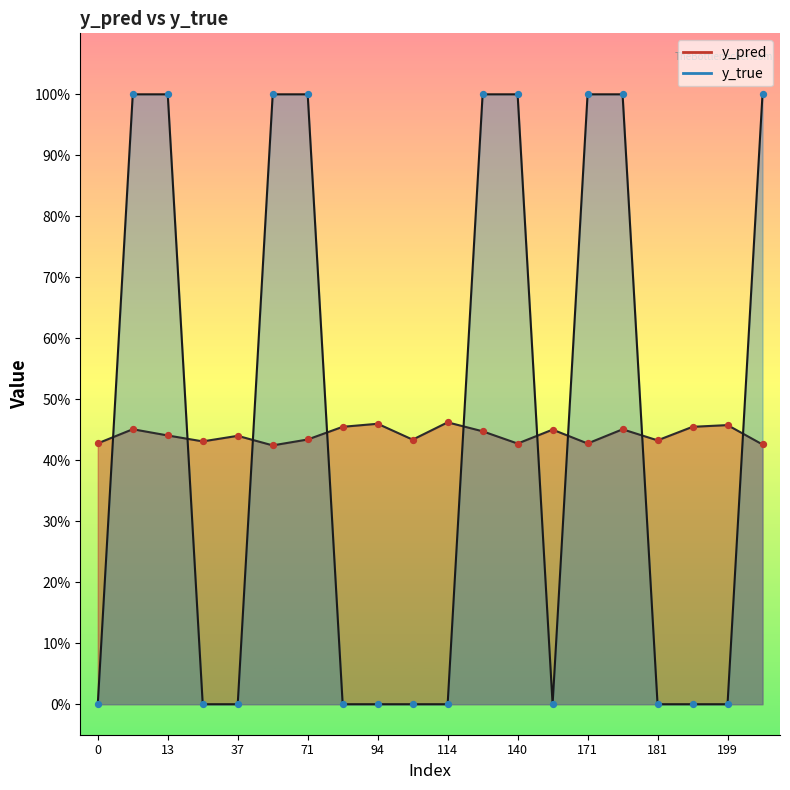

Which series contains the highest Y value?

y_true